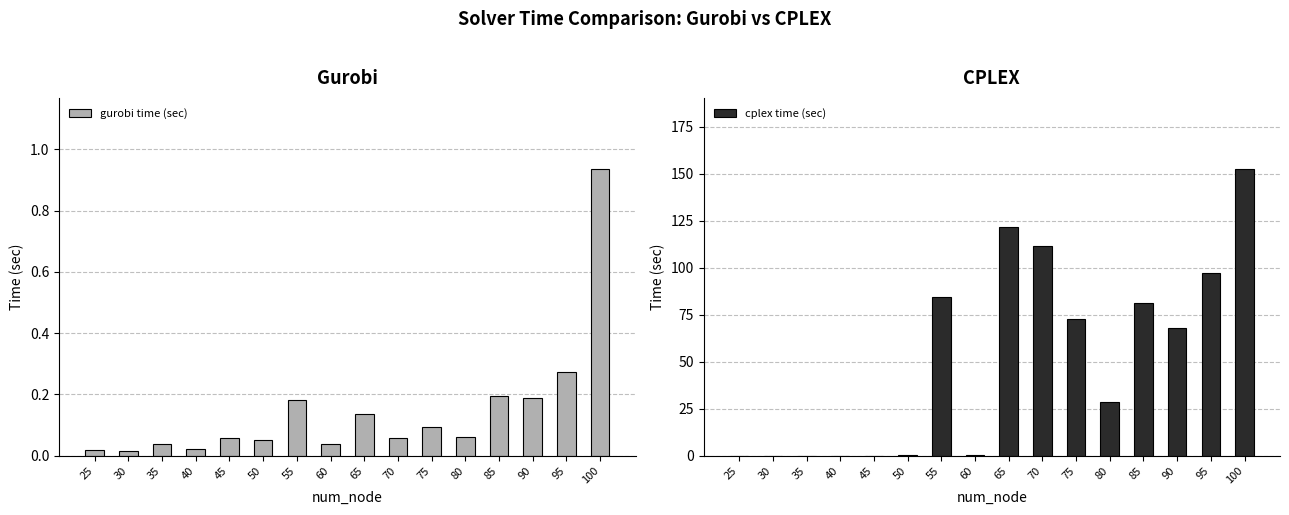

Rank the series at 95 from highest to lowest value.

cplex time (sec), gurobi time (sec)